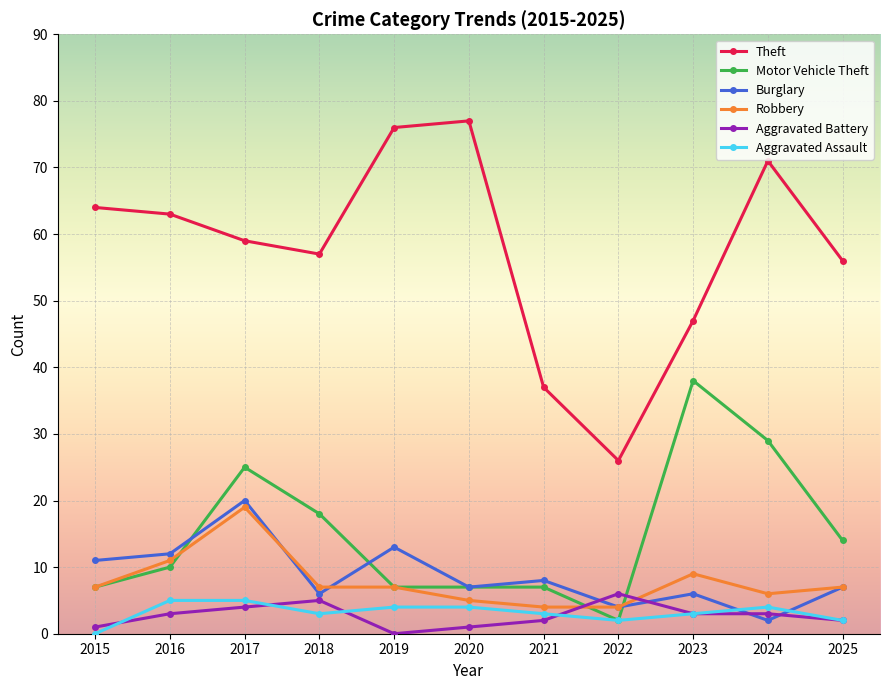

Is the value of Motor Vehicle Theft at 2023 greater than the value of Burglary at 2020?

Yes